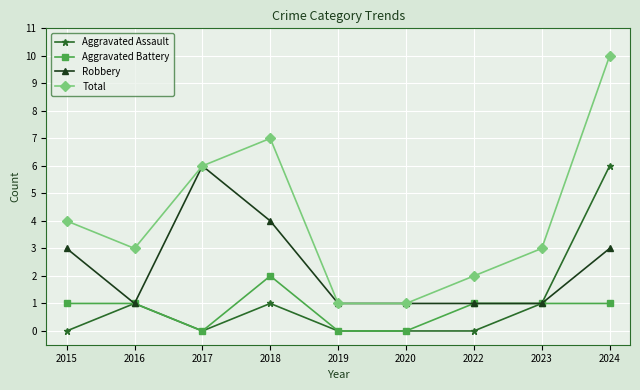

What are all the series names shown in the legend?

Aggravated Assault, Aggravated Battery, Robbery, Total